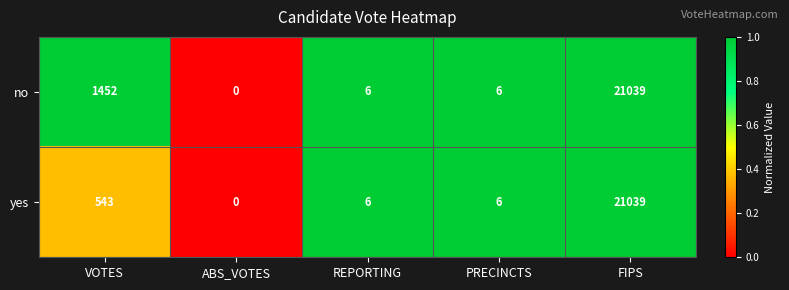

Reading left to right, transcribe all the data shown in this chart.

no: VOTES=1452	ABS_VOTES=0	REPORTING=6	PRECINCTS=6	FIPS=21039
yes: VOTES=543	ABS_VOTES=0	REPORTING=6	PRECINCTS=6	FIPS=21039